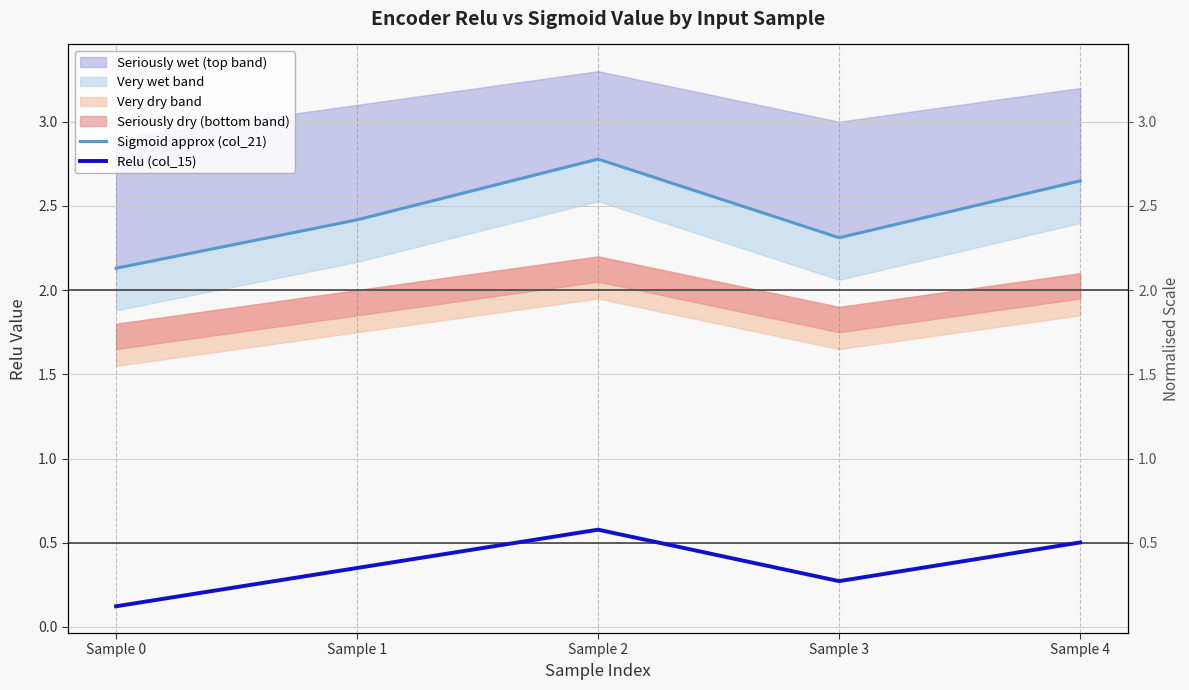

Between Sample 0 and Sample 3, which is larger?

Sample 3